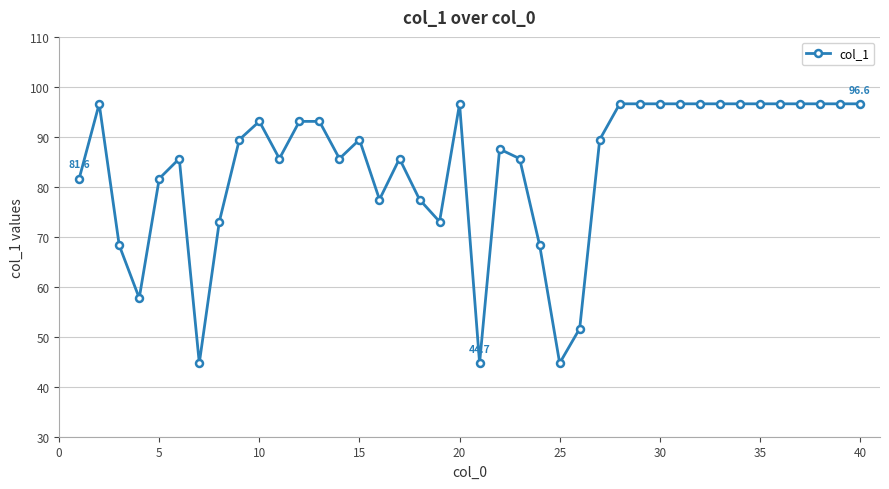

How many distinct data groups are displayed?

1